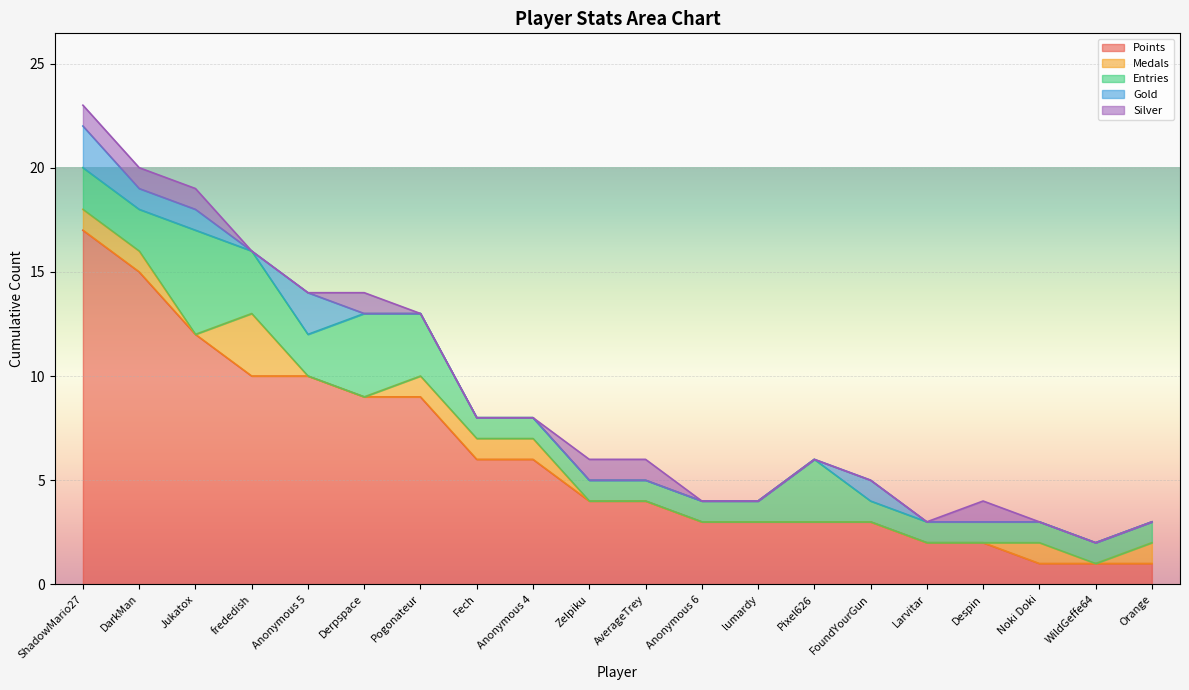

Rank the series at Jukatox from highest to lowest value.

Points, Entries, Gold, Silver, Medals